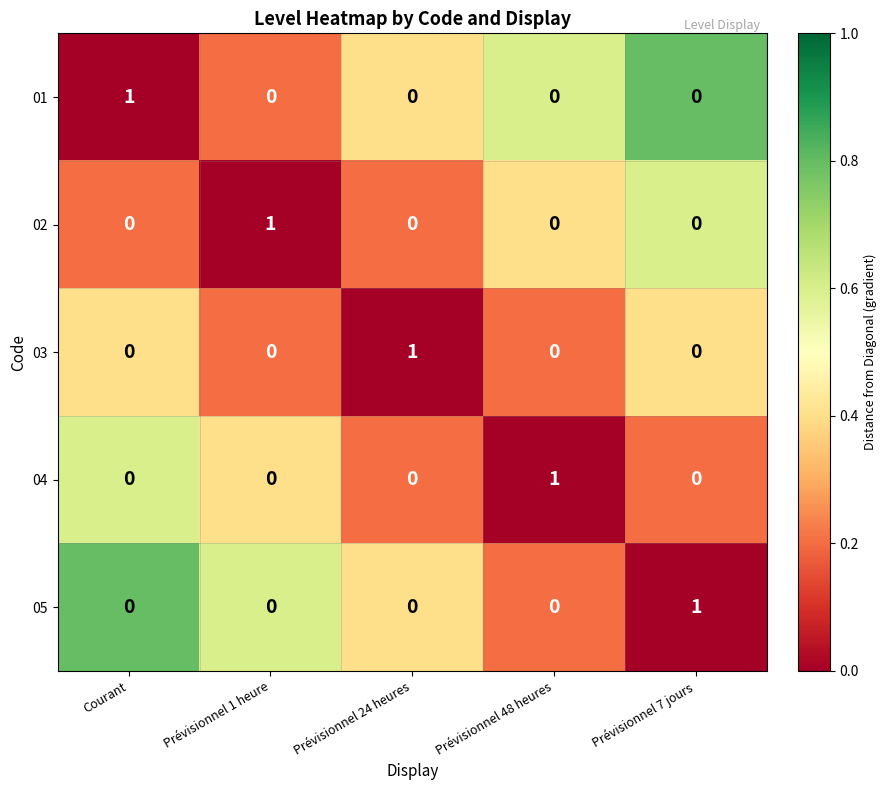

The 02 series shows 0 at Prévisionnel 7 jours. True or false?

True